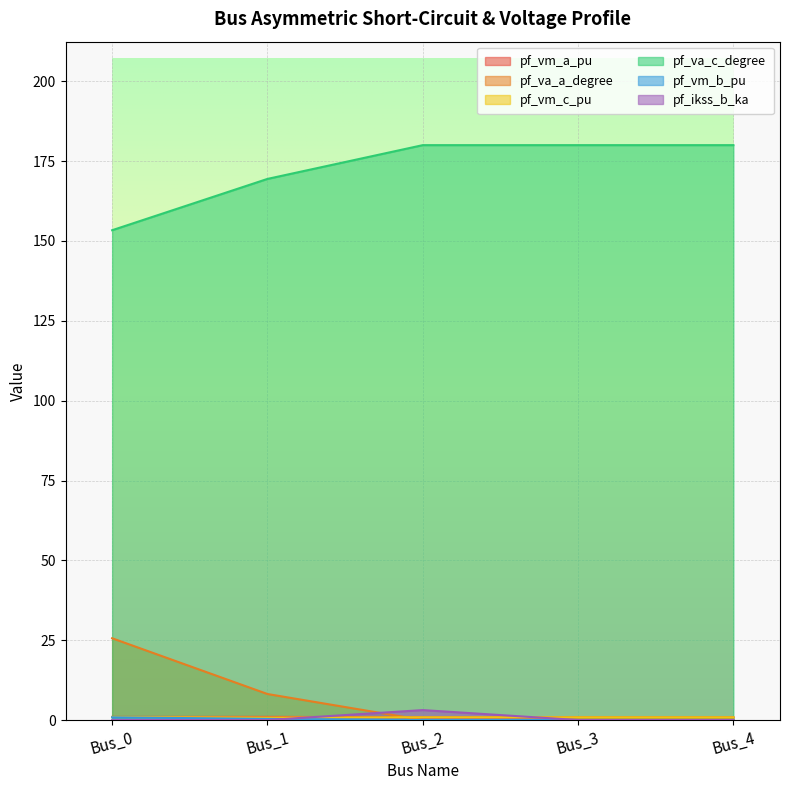

What is the difference between the maximum and minimum values in the pf_ikss_b_ka series?

3.1